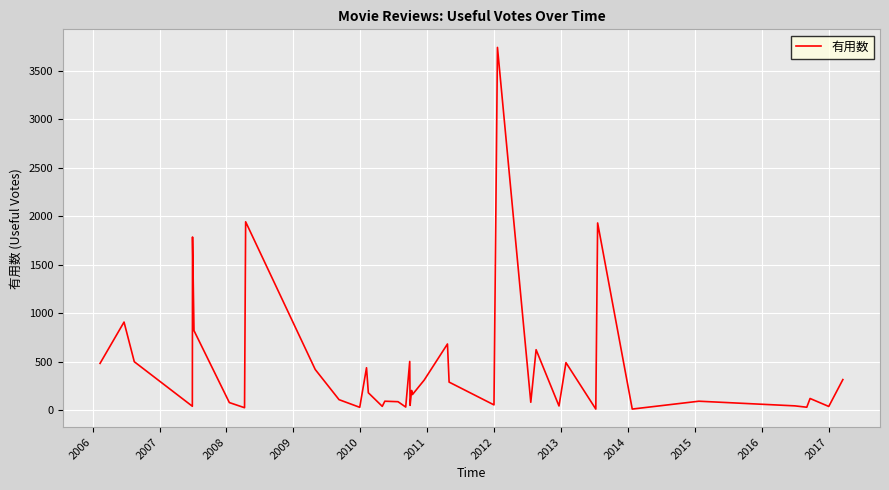

What is the maximum value shown in the chart?

3740